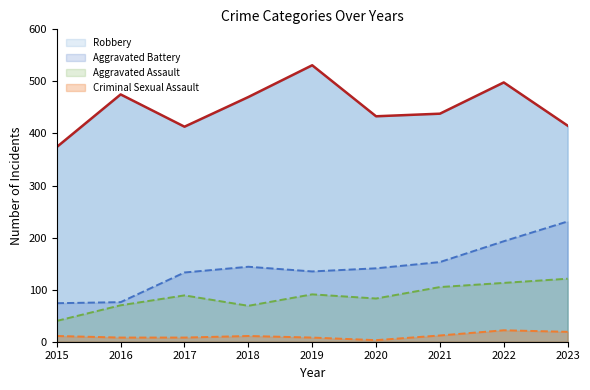

Reading left to right, what are all the values shown in this chart?

Aggravated Assault: 40	70	89	69	91	83	105	113	121
Aggravated Battery: 74	76	133	144	135	141	153	193	231
Criminal Sexual Assault: 11	8	8	11	8	3	12	22	19
Robbery: 374	475	413	470	531	433	438	498	415